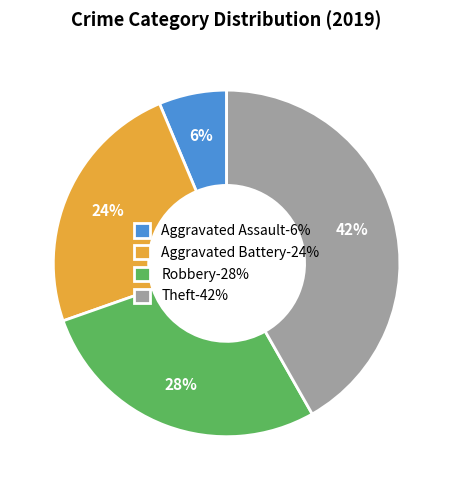

To the nearest percent, what is the combined percentage of Robbery and Aggravated Assault?

34%